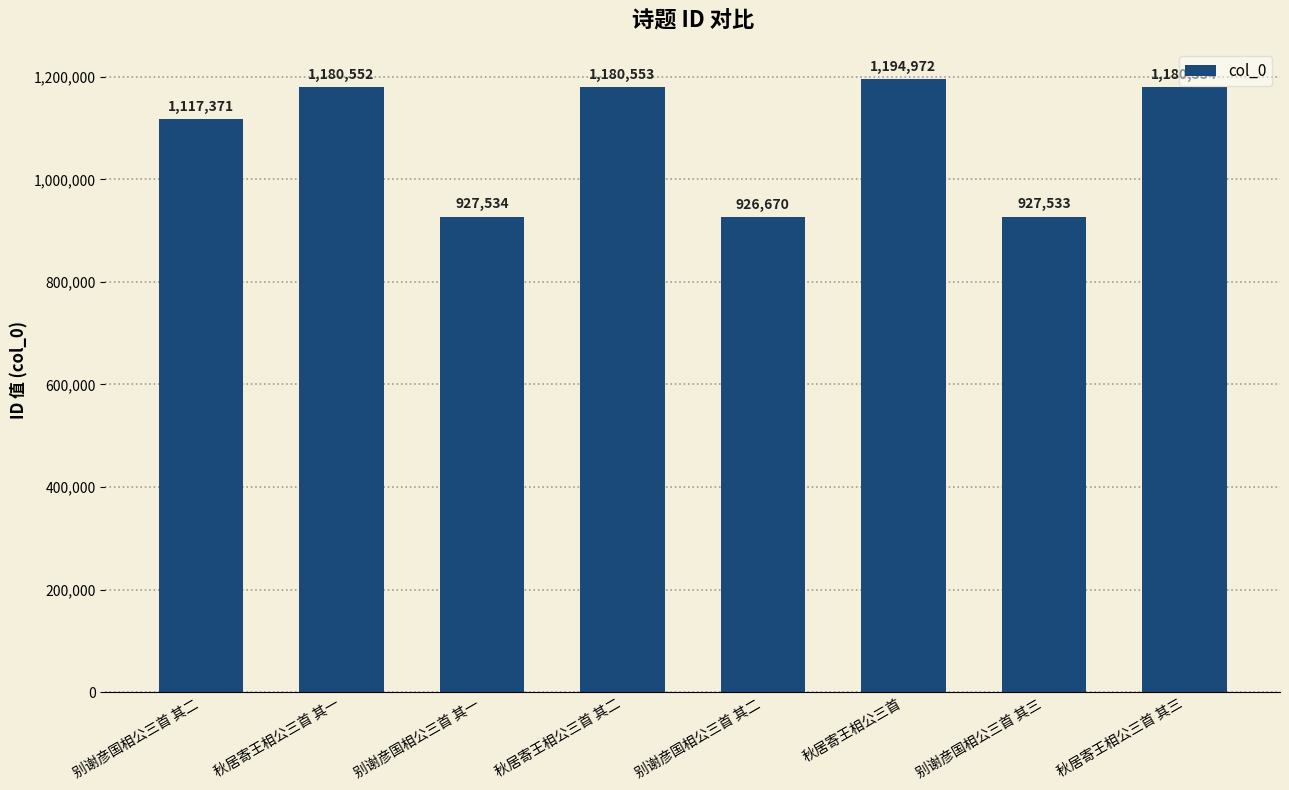

What is the difference between the values at 别谢彦国相公三首 其二 and 别谢彦国相公三首 其二?

190701